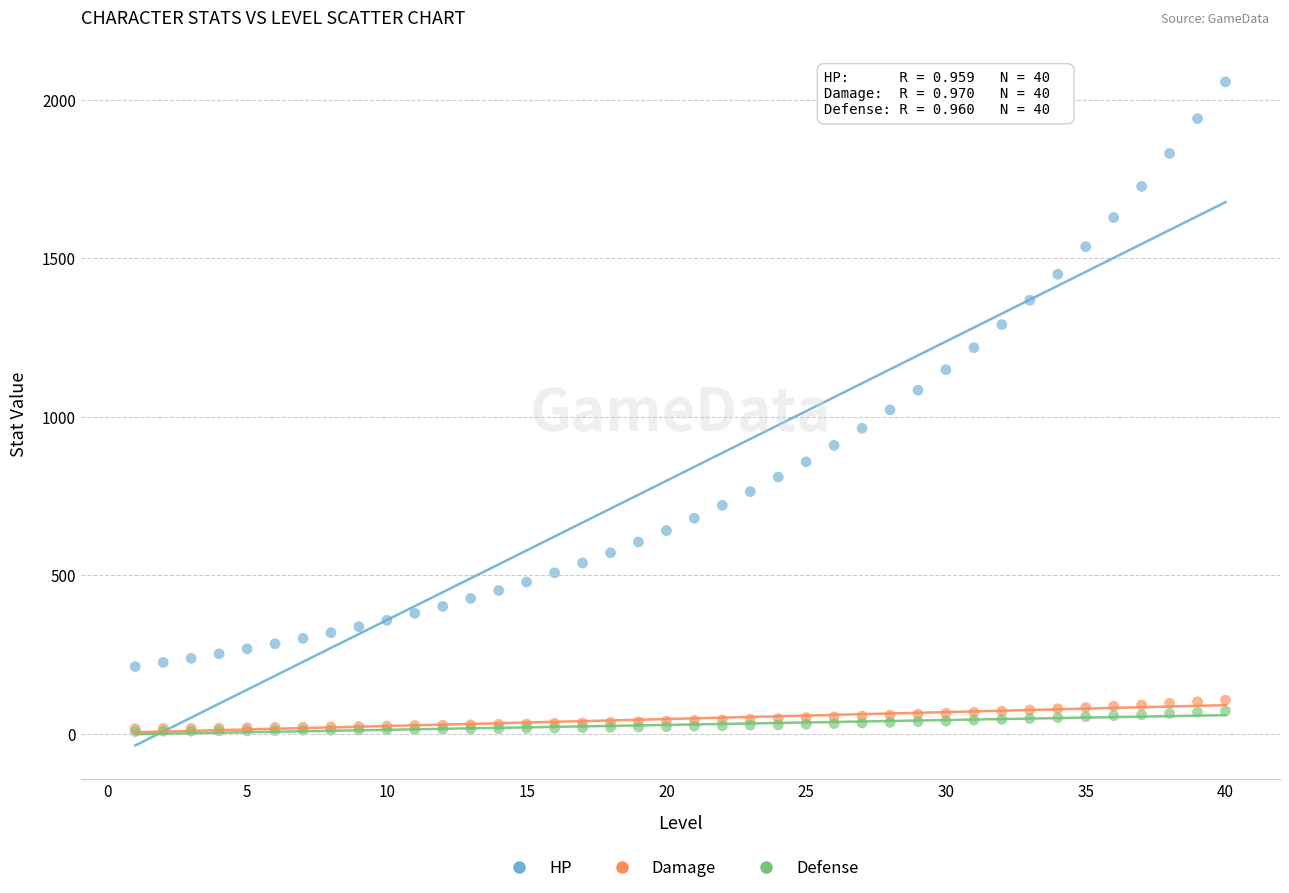

What are all the series names shown in the legend?

HP, Damage, Defense